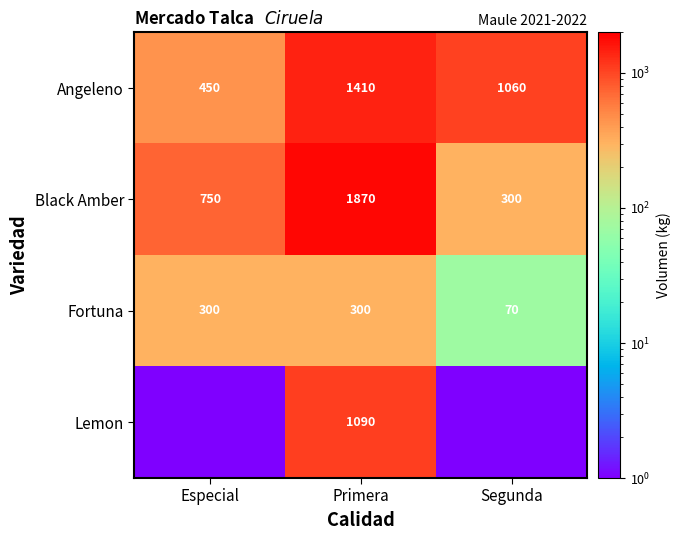

What is the difference between the Black Amber values at Primera and Especial?

1120.0